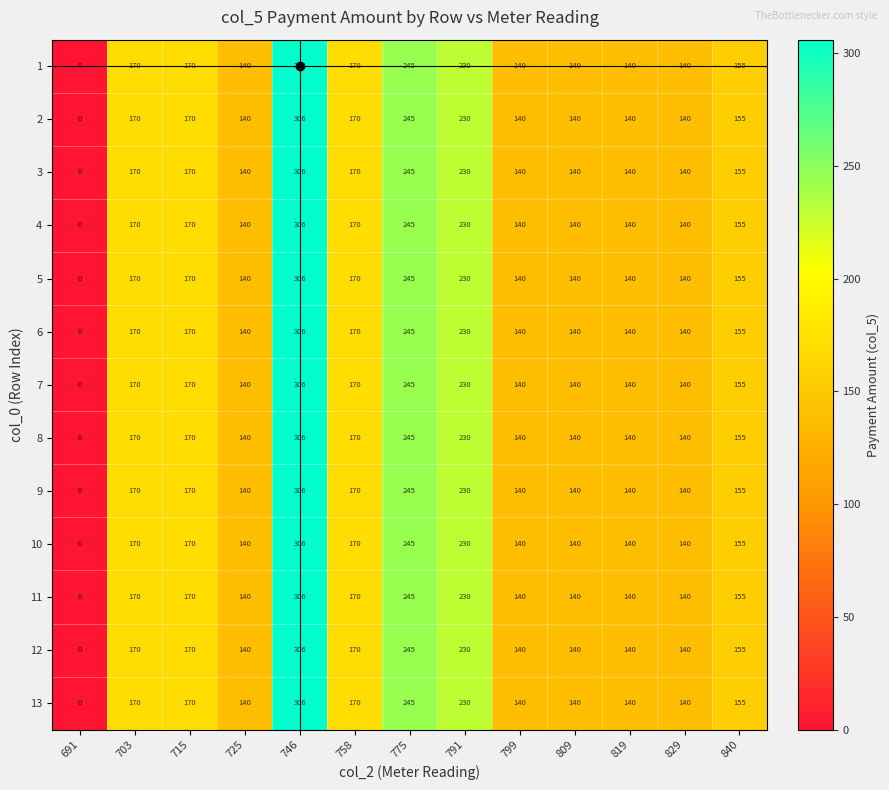

At how many categories does at least one series exceed 42?

12